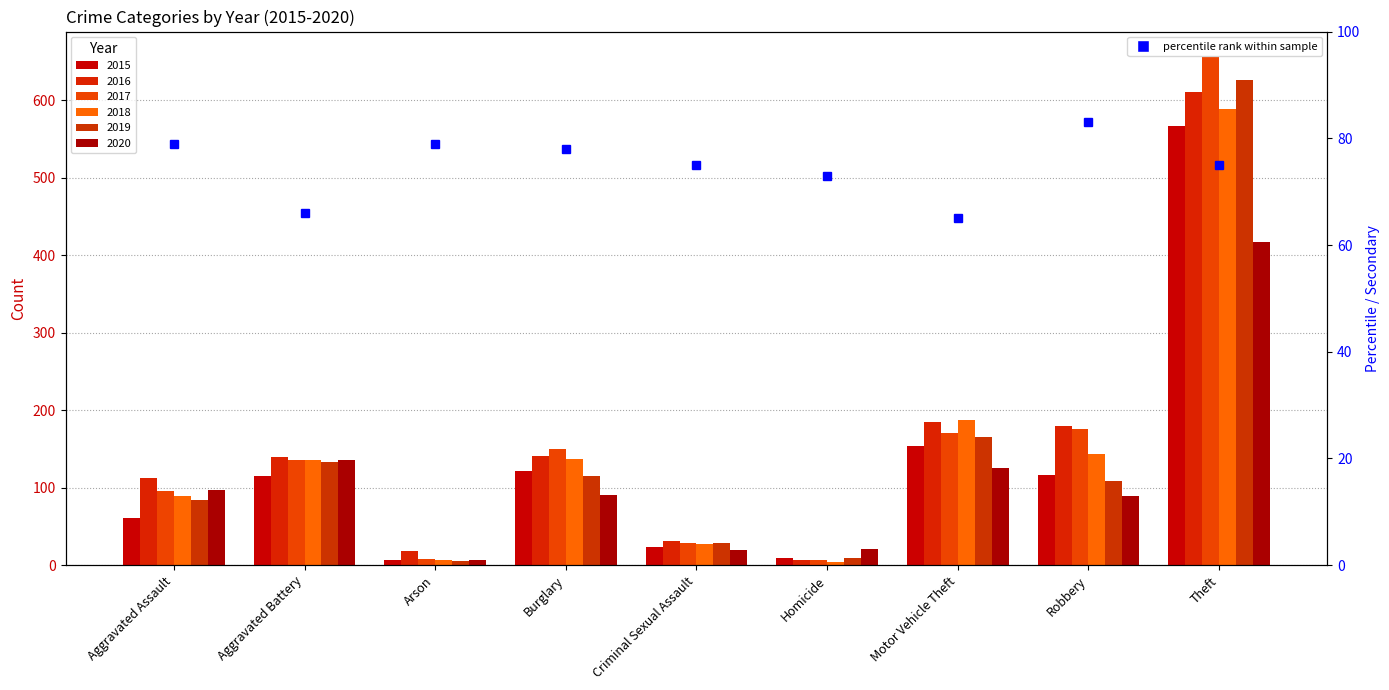

Which series has the largest range (max minus min)?

2017